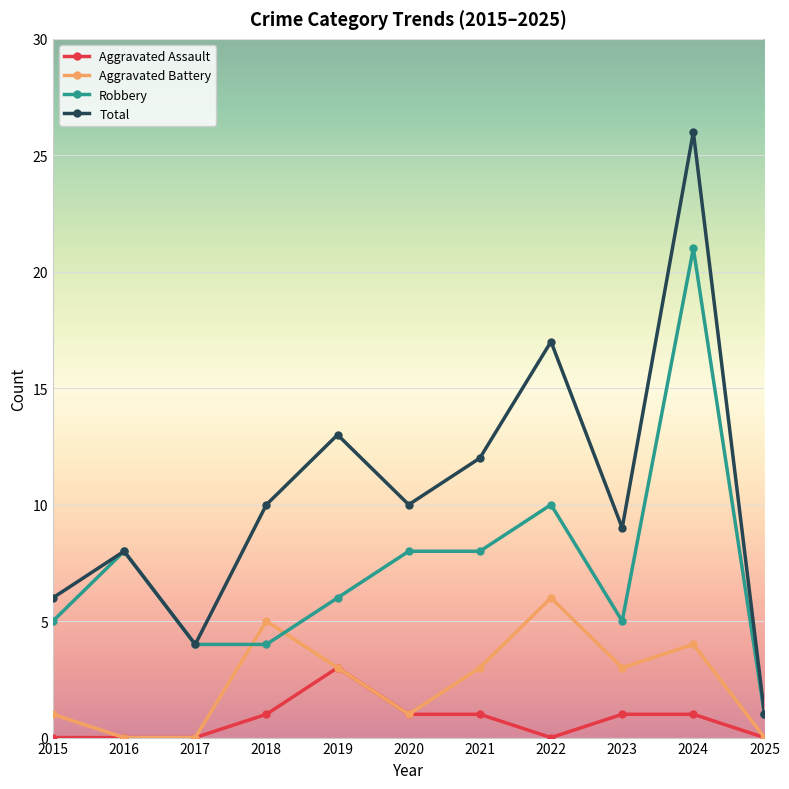

The Robbery series shows 14 at 2020. True or false?

False